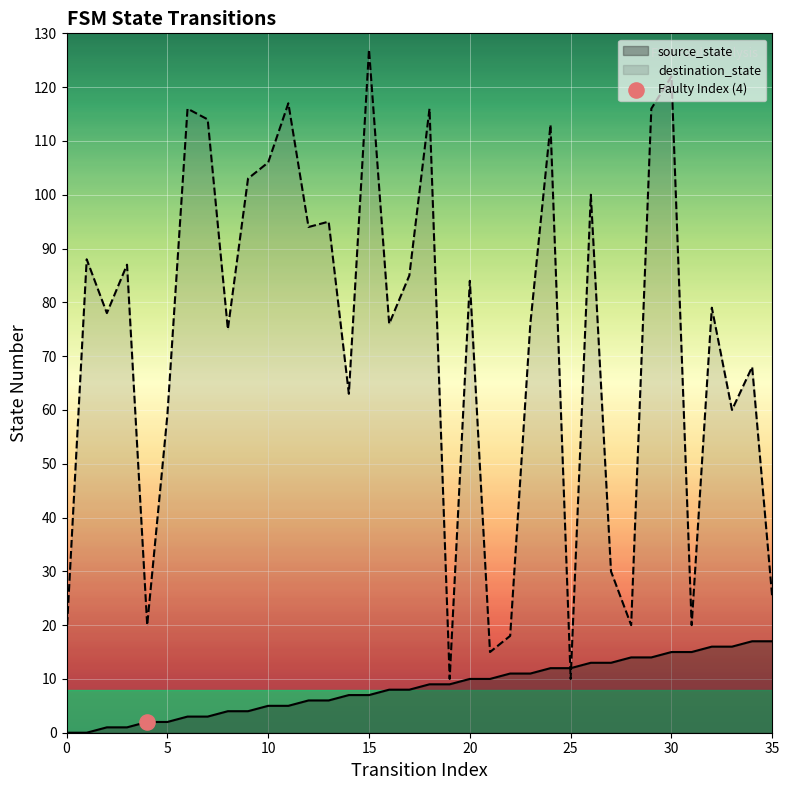

At which category is the sum across all series the highest?

30